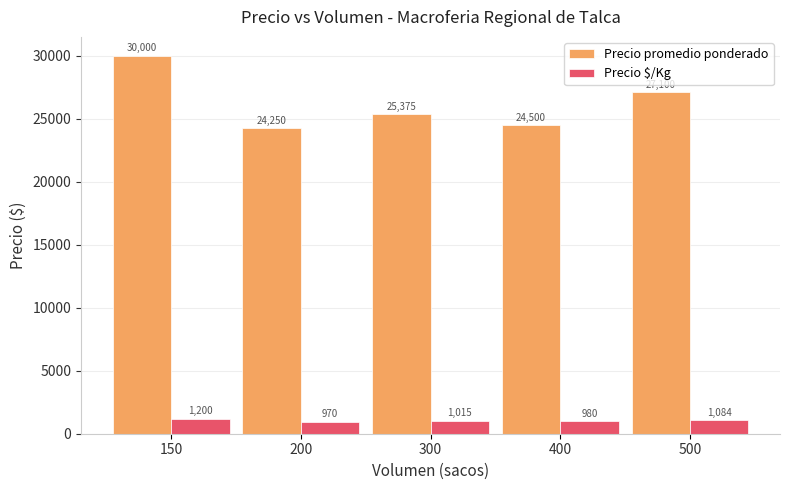

Which series has the widest spread of values?

Precio promedio ponderado